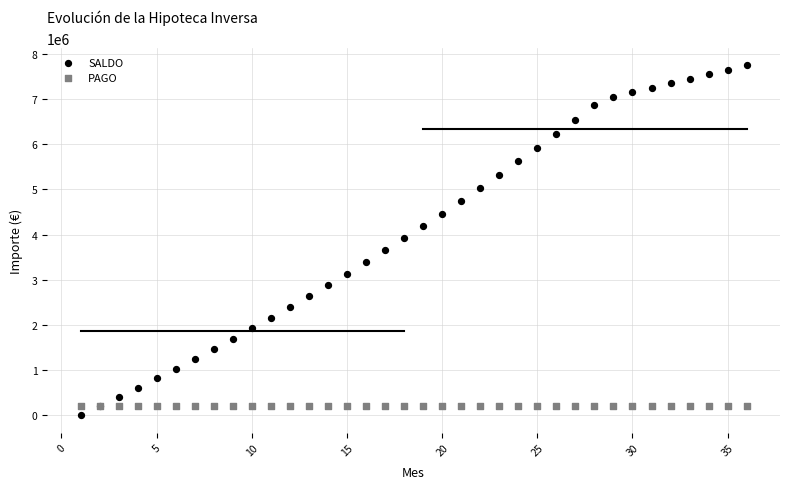

Which series reaches the maximum Y coordinate?

SALDO